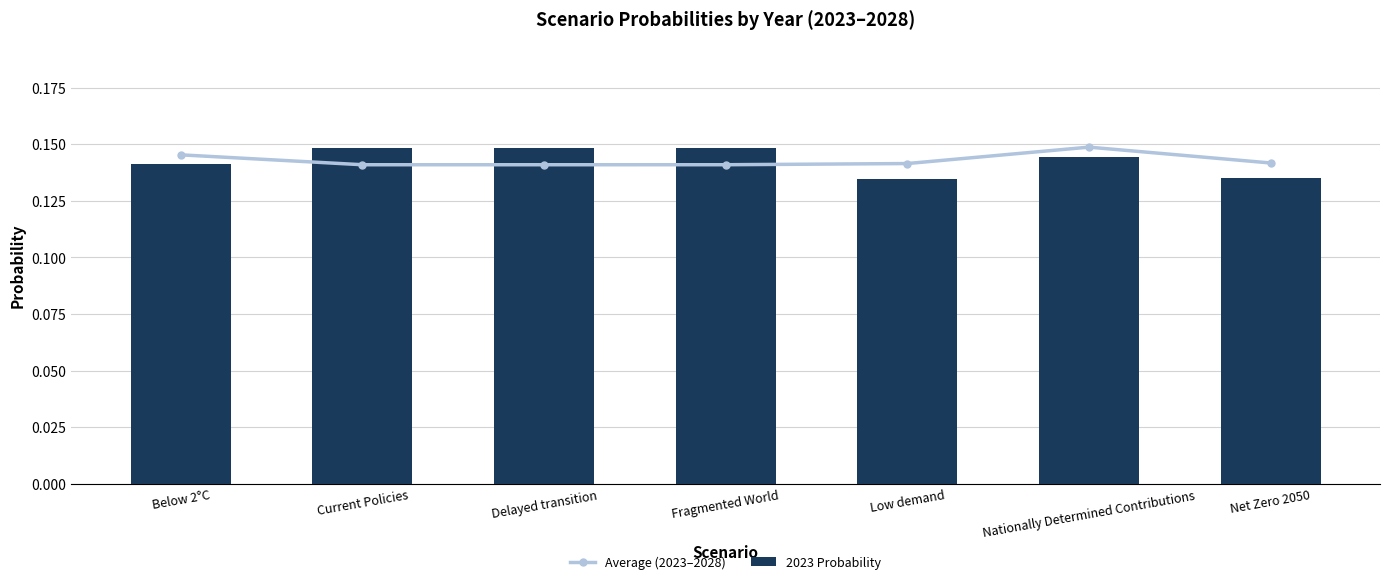

Does the chart contain stacked bars?

No